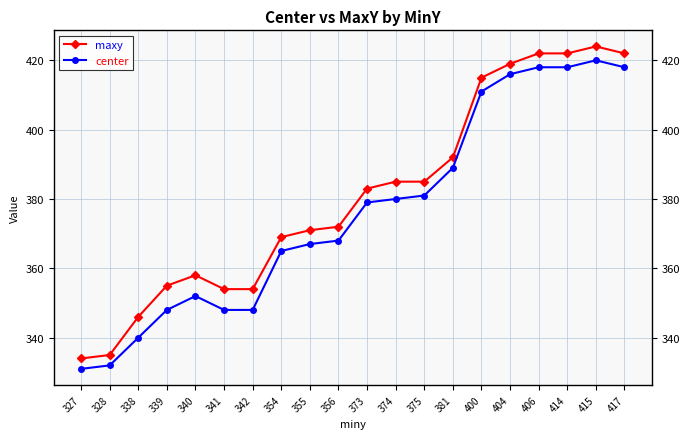

Which series has the largest range (max minus min)?

maxy